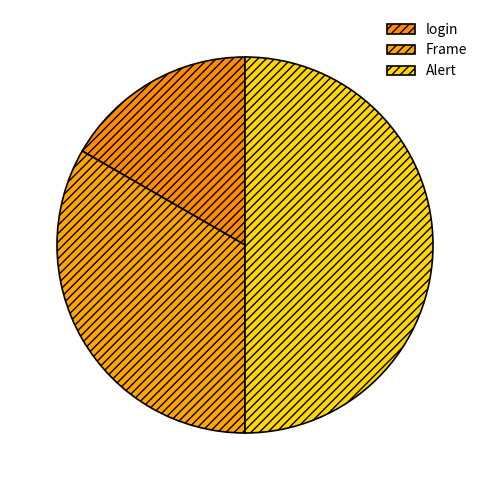

Which category has the smallest portion of the pie?

login